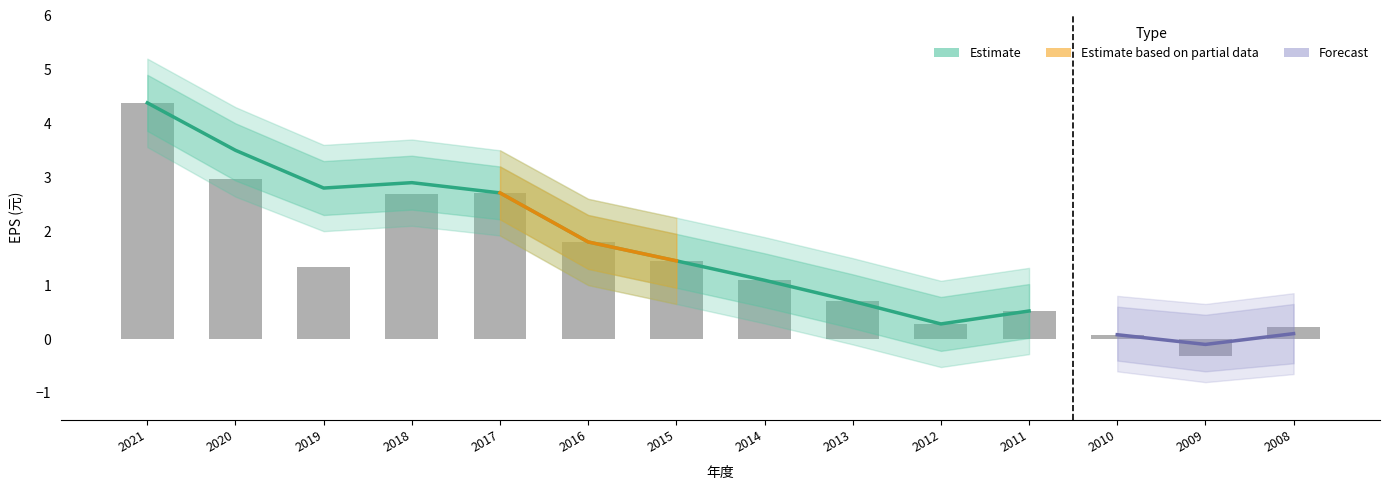

Are the bars horizontal?

No